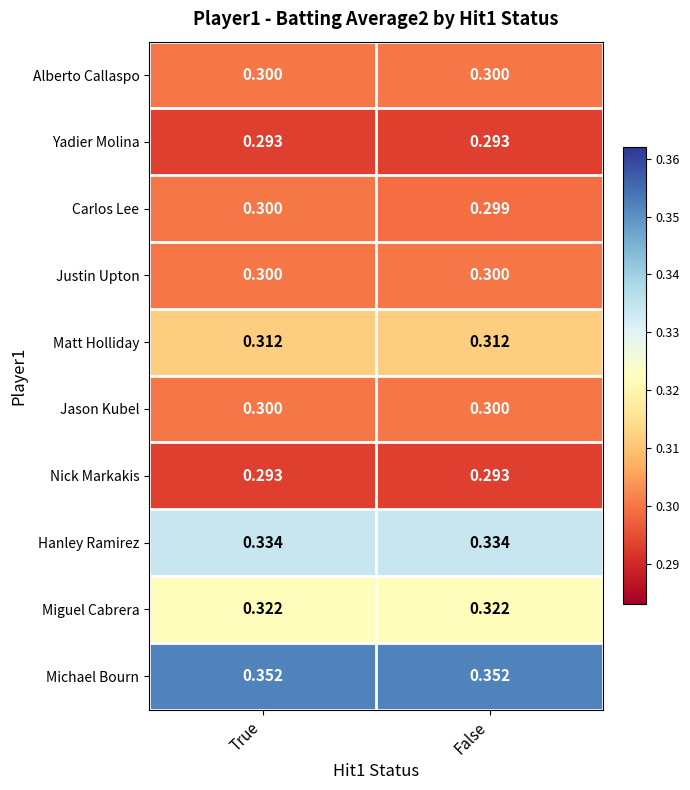

Which series has the largest range (max minus min)?

Carlos Lee